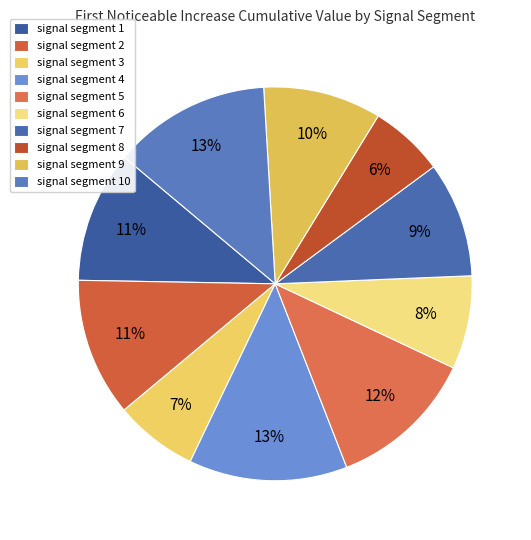

Do signal segment 8 and signal segment 3 together represent more than half of the pie?

No